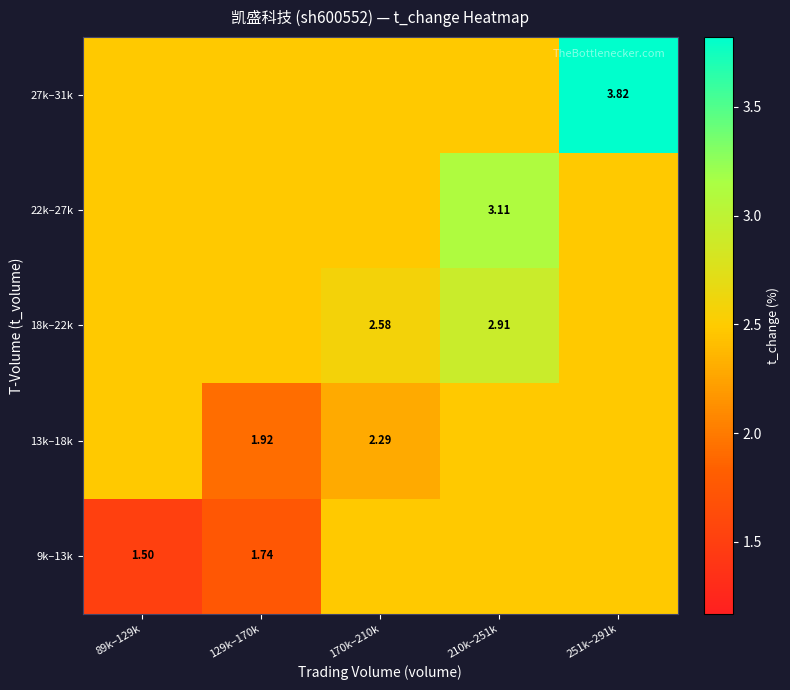

Is the value of 18k–22k at 170k–210k greater than the value of 13k–18k at 129k–170k?

Yes